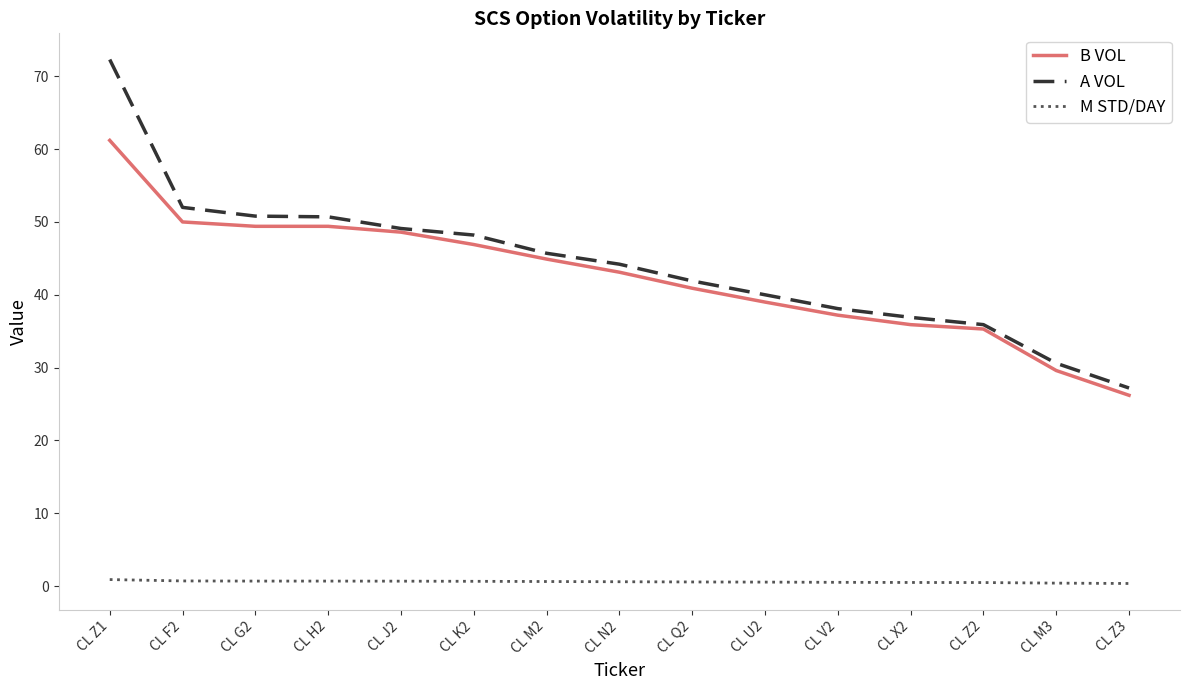

What is the sum of the B VOL values at CL F2 and CL G2?

99.4